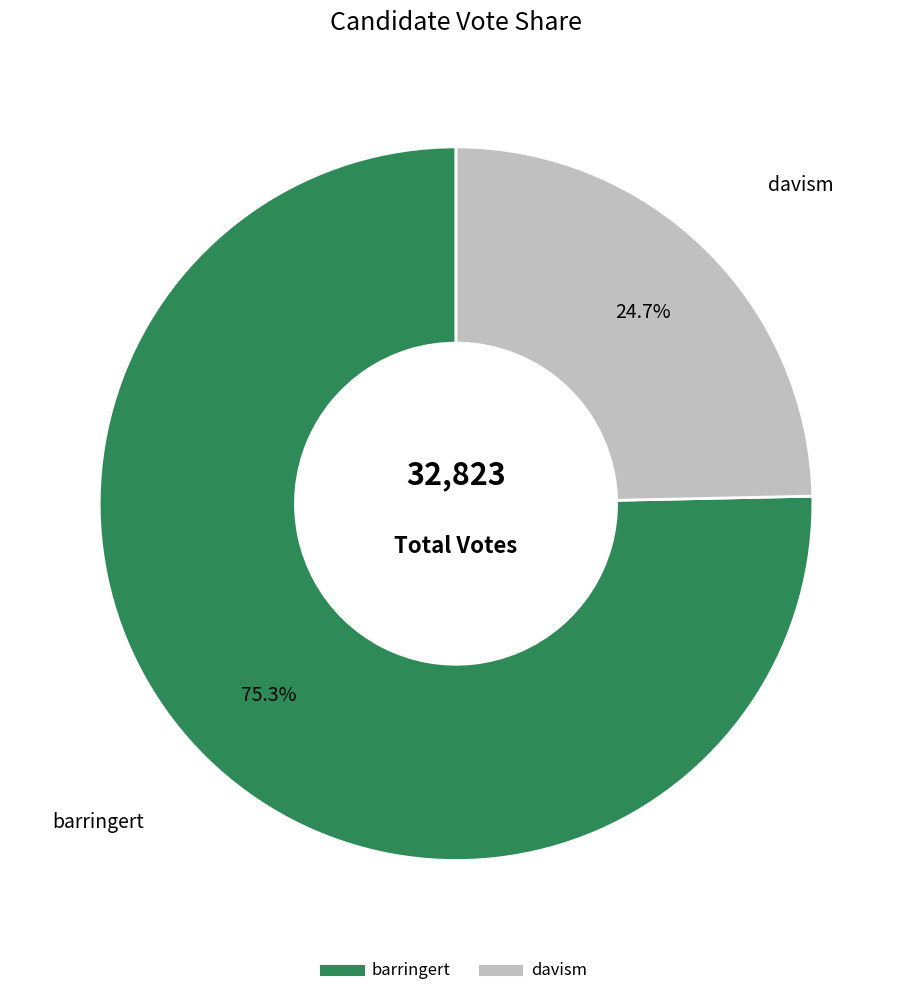

To the nearest percent, what percentage of the pie is davism?

25%